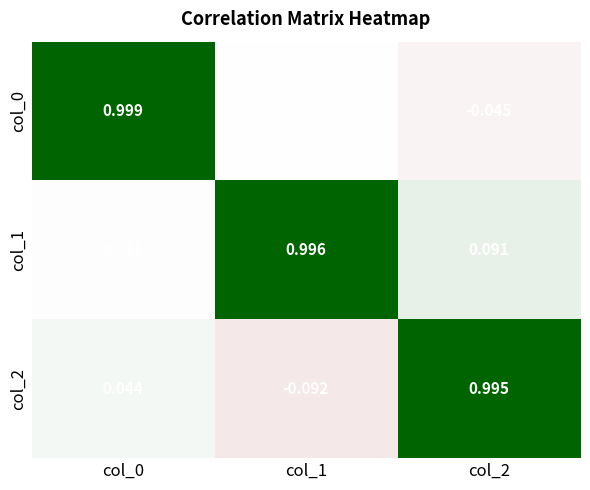

Is the value of col_2 at col_2 greater than the value of col_0 at col_1?

Yes